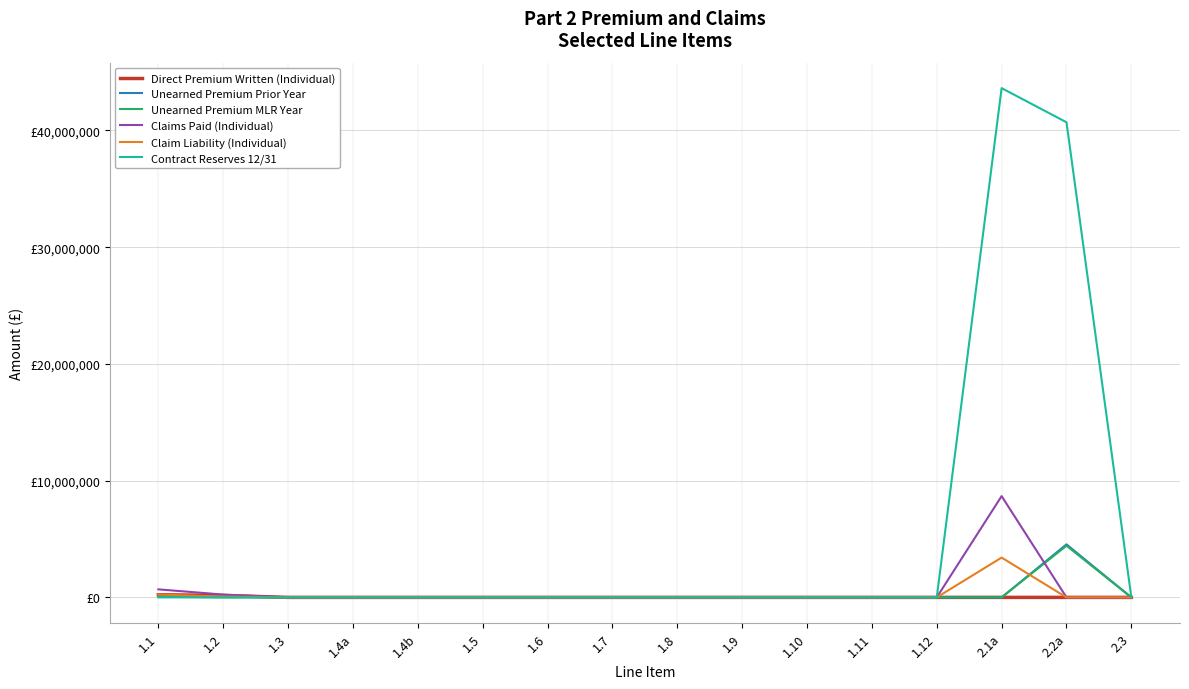

What are all the series names shown in the legend?

Direct Premium Written (Individual), Unearned Premium Prior Year, Unearned Premium MLR Year, Claims Paid (Individual), Claim Liability (Individual), Contract Reserves 12/31